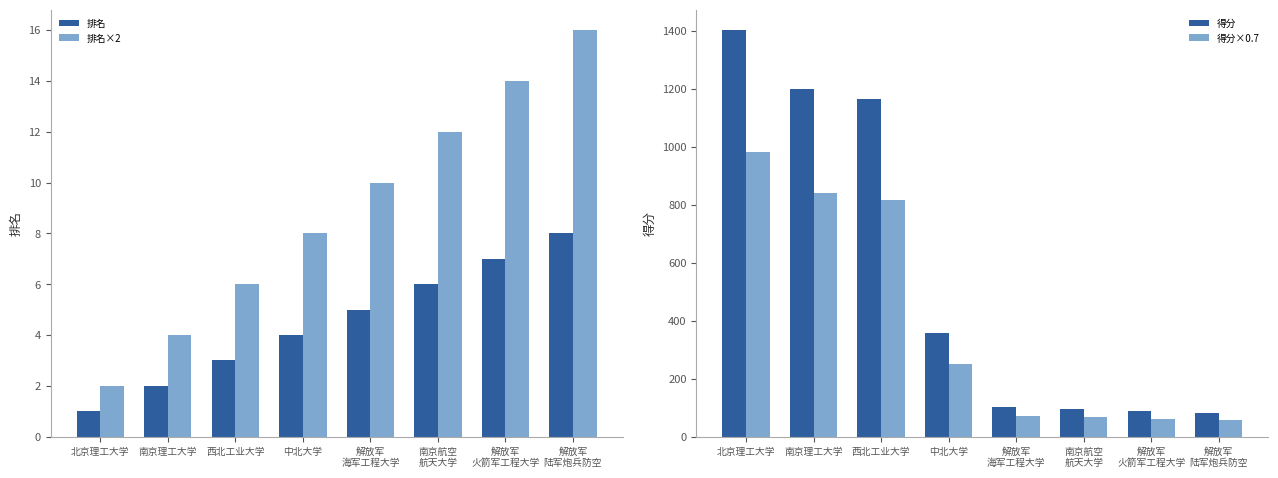

Which series has the widest spread of values?

得分